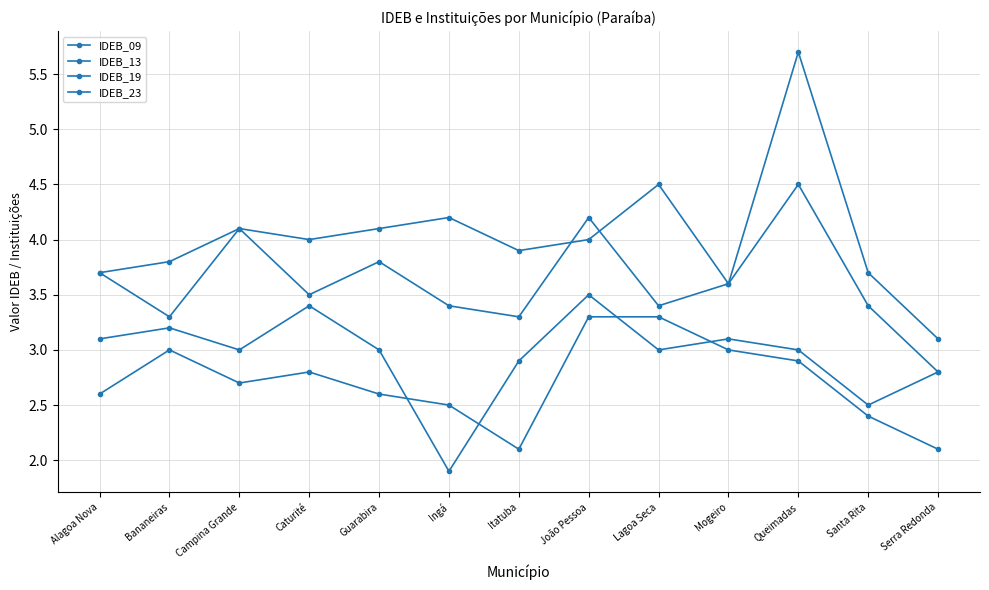

How many series are shown in this chart?

4